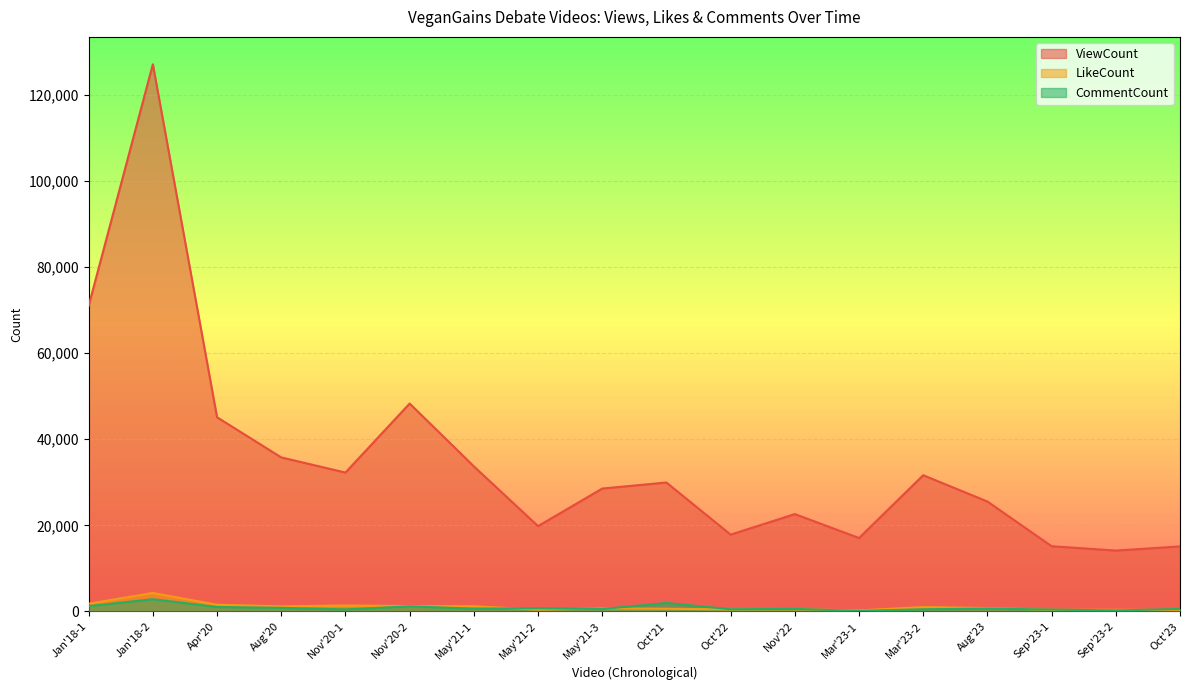

The LikeCount series shows 443 at Mar'23-2. True or false?

False